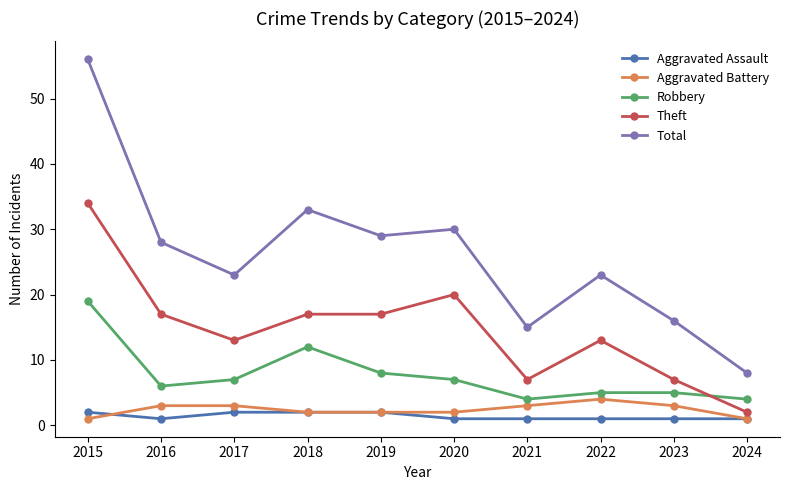

Reading right to left, list all the values displayed in this chart.

Aggravated Assault: 2024=1	2023=1	2022=1	2021=1	2020=1	2019=2	2018=2	2017=2	2016=1	2015=2
Aggravated Battery: 2024=1	2023=3	2022=4	2021=3	2020=2	2019=2	2018=2	2017=3	2016=3	2015=1
Robbery: 2024=4	2023=5	2022=5	2021=4	2020=7	2019=8	2018=12	2017=7	2016=6	2015=19
Theft: 2024=2	2023=7	2022=13	2021=7	2020=20	2019=17	2018=17	2017=13	2016=17	2015=34
Total: 2024=8	2023=16	2022=23	2021=15	2020=30	2019=29	2018=33	2017=23	2016=28	2015=56